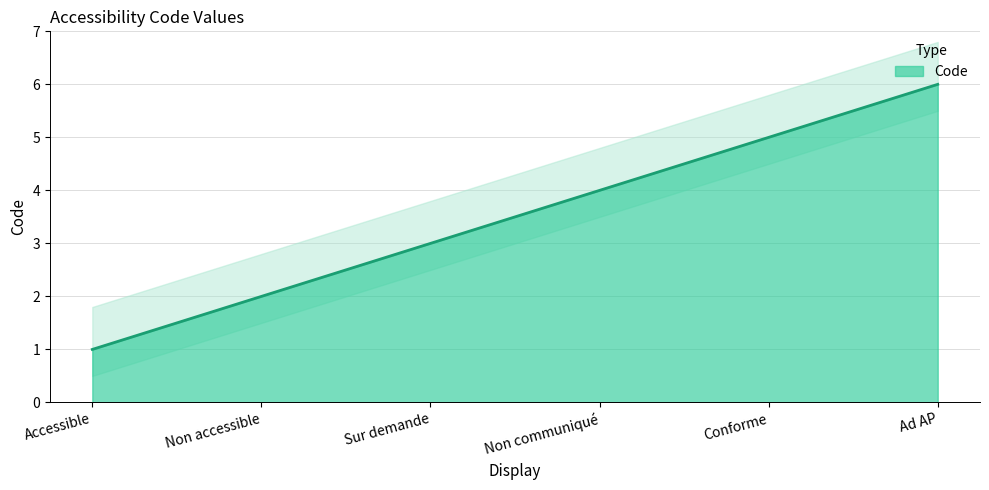

What is the change in value from Non accessible to Conforme?

+3